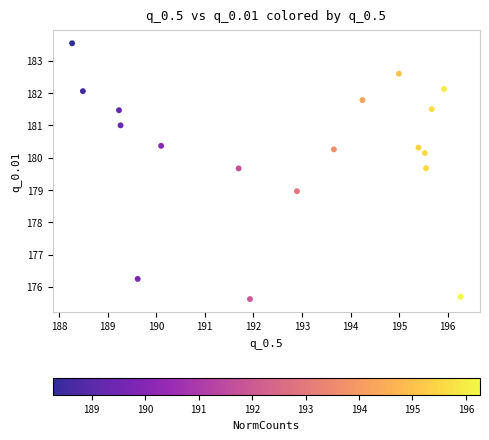

What is the range of X values (max minus min)?

8.0